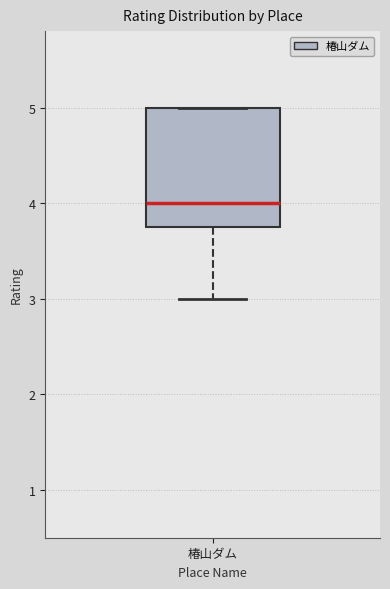

Read this box plot against the y-axis: the position of the median line, the range covered by the box, and the ends of both whiskers. The values are not printed on the chart, so give them approximately, as read against the axis.

median 4.0, box 3.8 to 5.0, whiskers 3.0 to 5.0